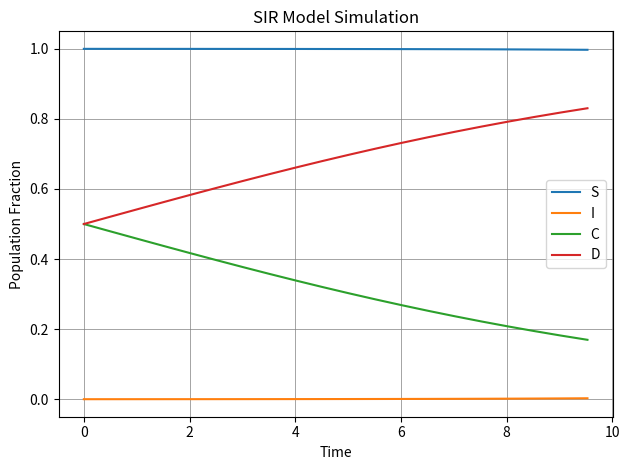

List the series in order of their overall mean, lowest first.

I, C, D, S